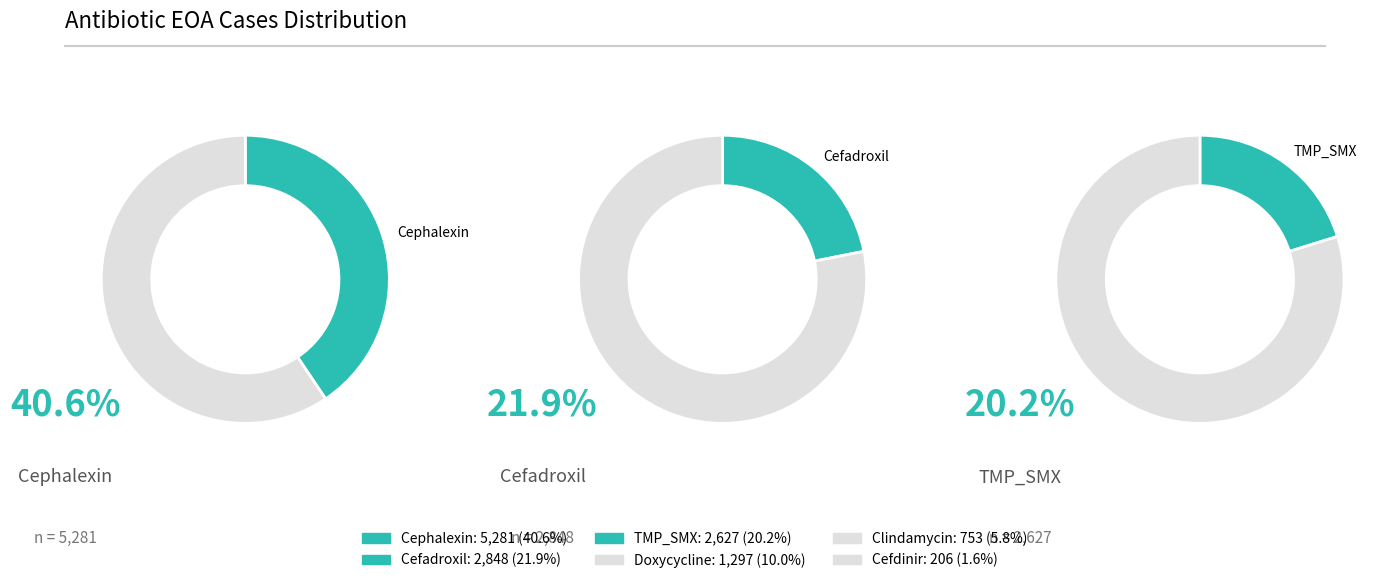

Do Cephalexin and TMP_SMX together represent more than half of the pie?

Yes